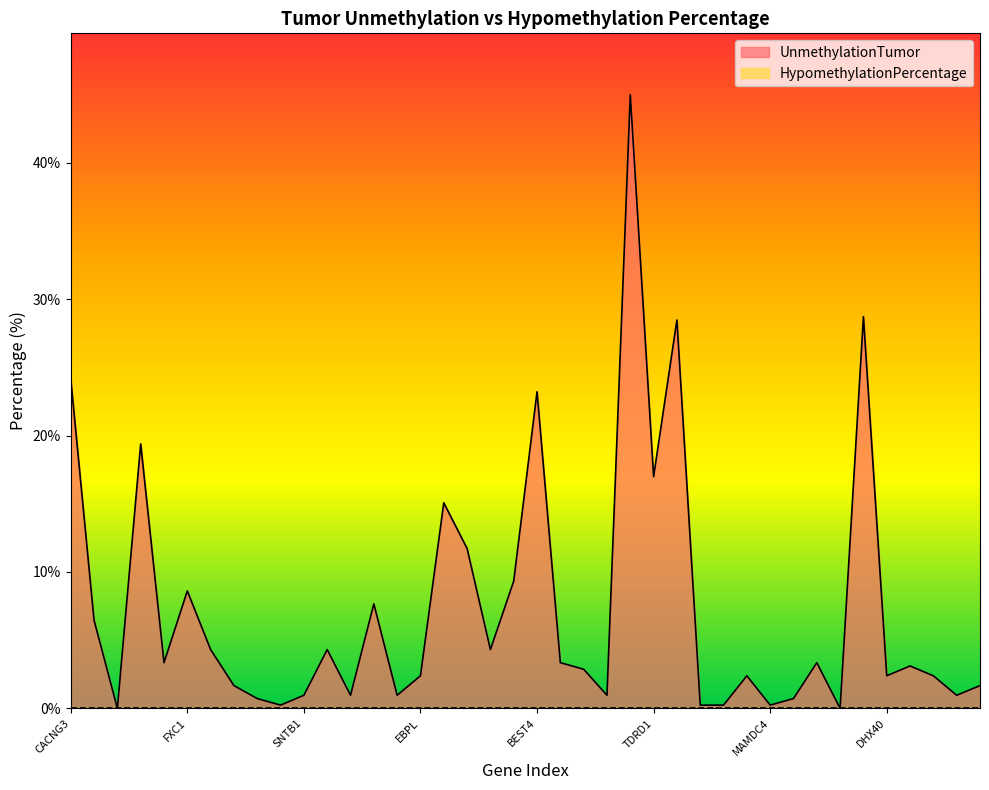

What is the value of the 8th point from the left?

1.7